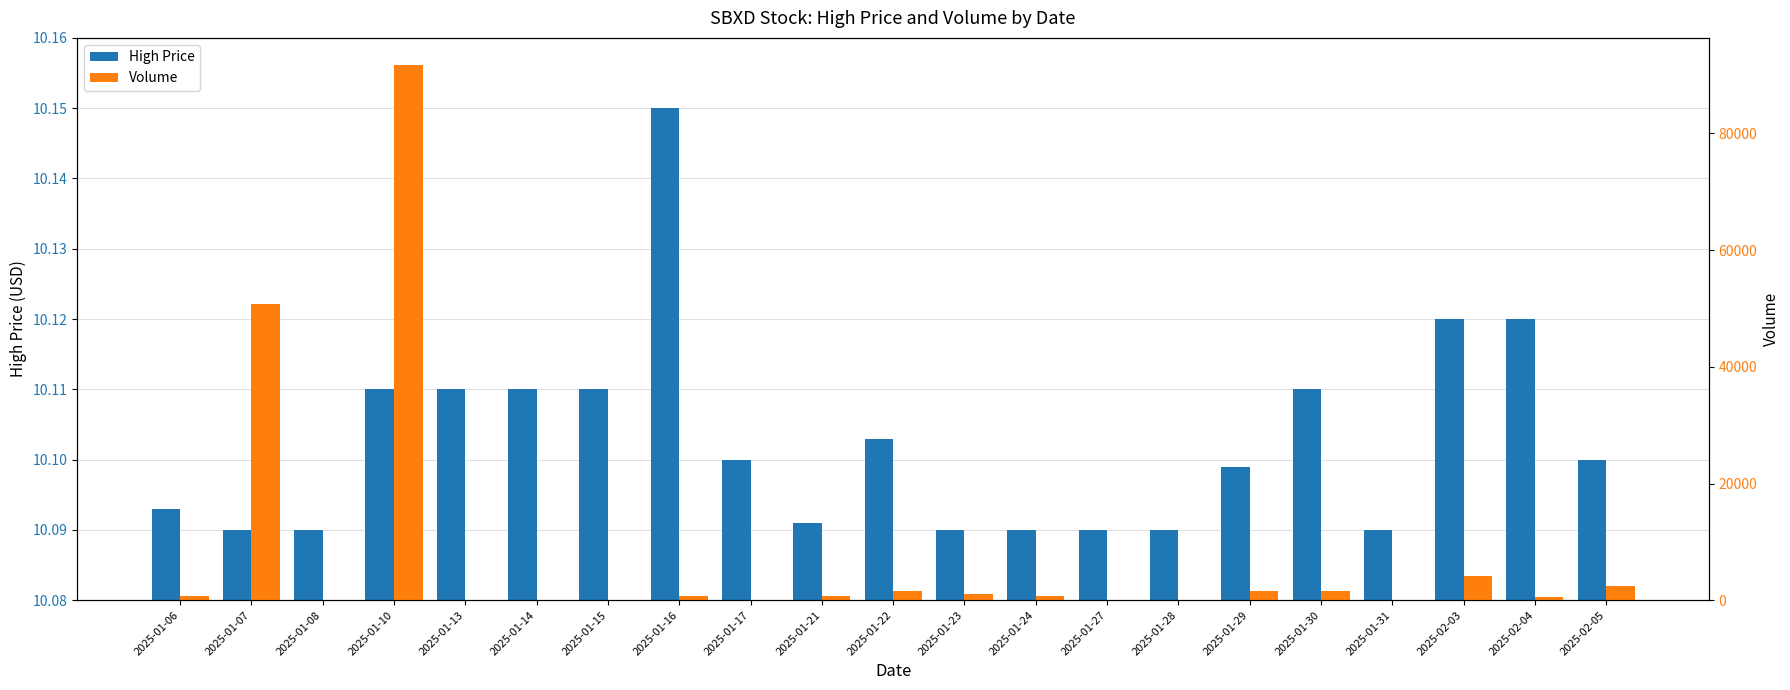

What position from the left is 2025-01-31?

18